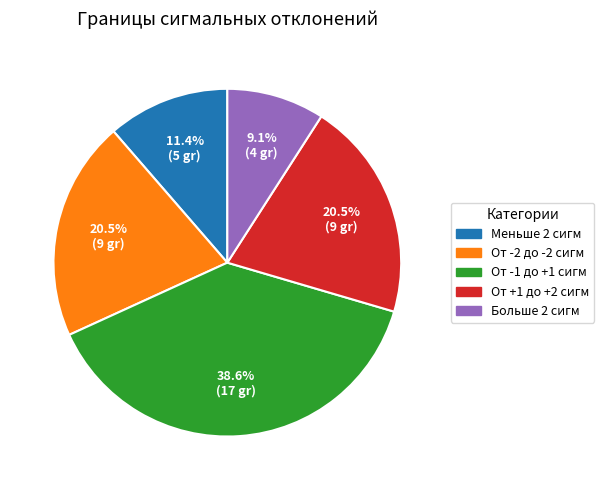

Is it true that От -1 до +1 сигм is 39% of the pie?

True